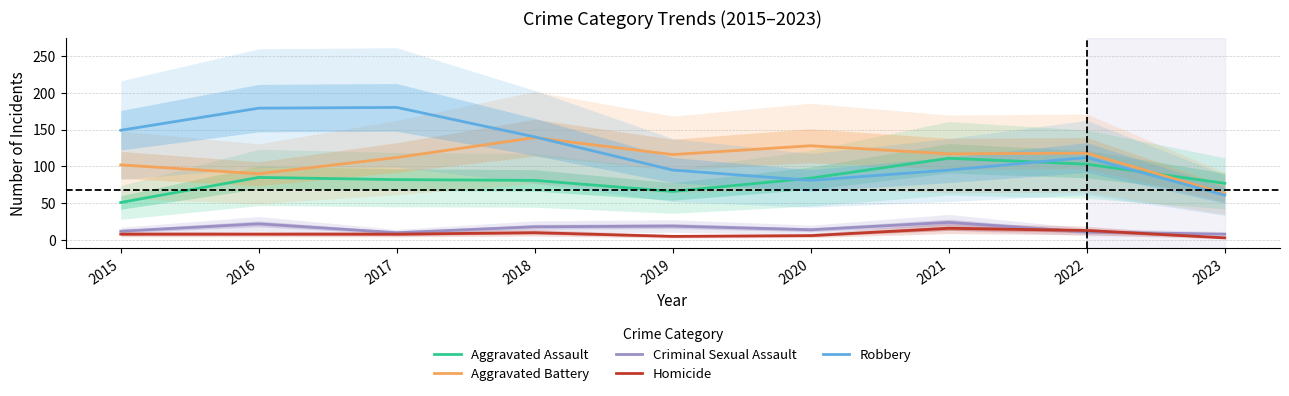

What is the value of the Aggravated Assault point at the 9th from the left?

77